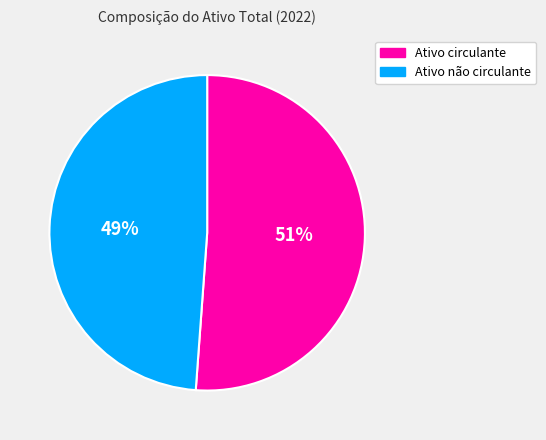

Rank the categories by value from highest to lowest.

Ativo circulante, Ativo não circulante